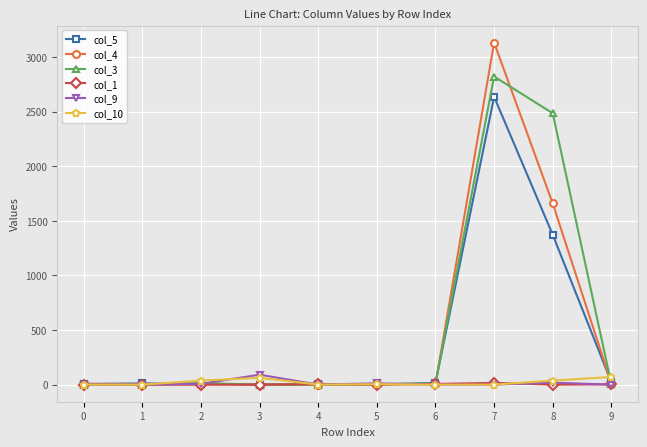

Does the chart have visible grid lines?

Yes